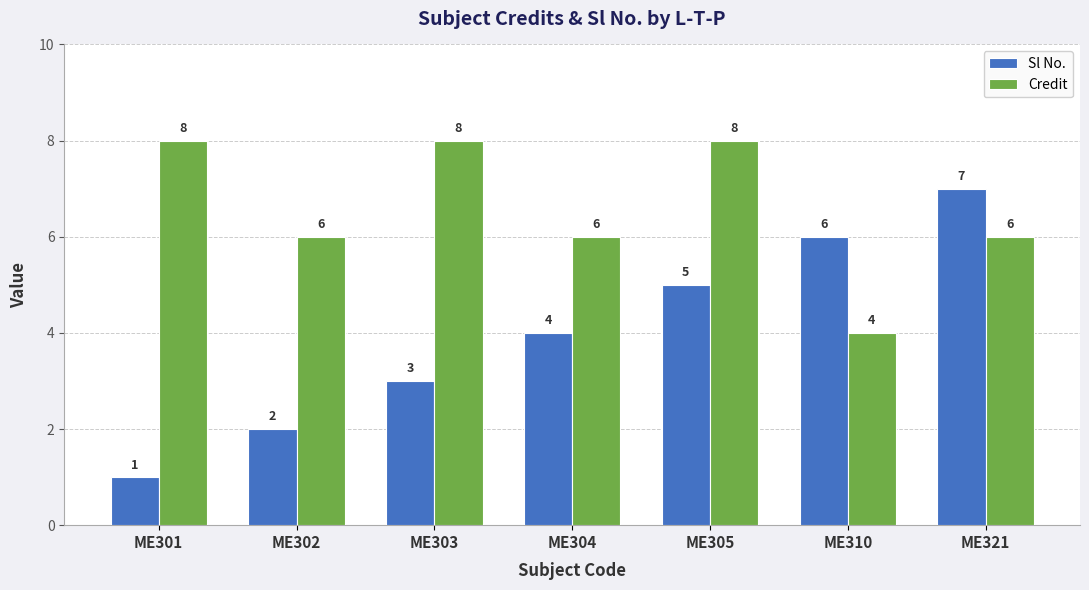

What value does the Sl No. series have at ME304?

4